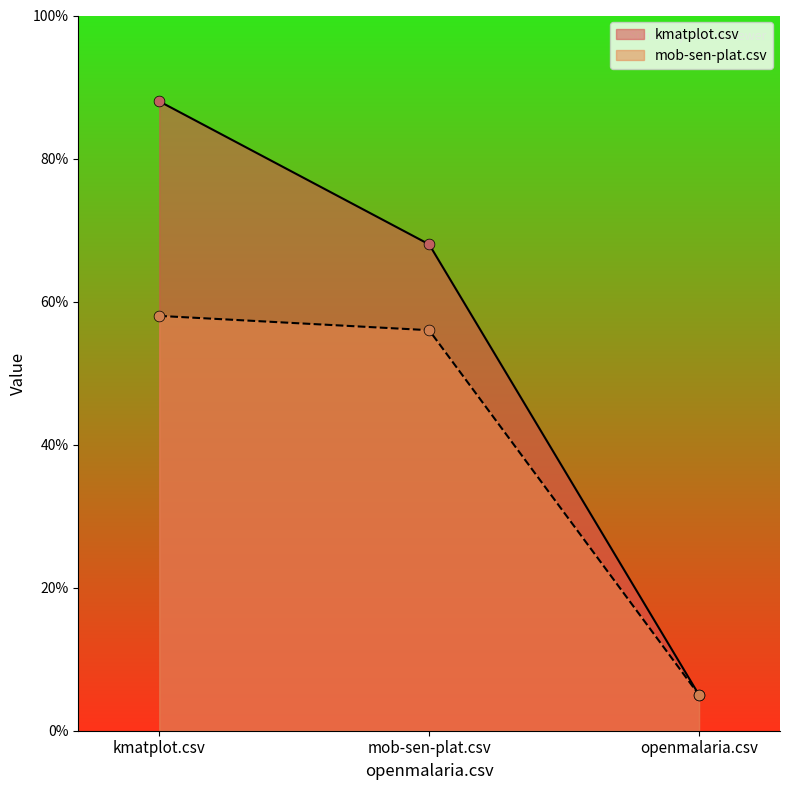

Which series has the largest Y range (max minus min)?

kmatplot.csv